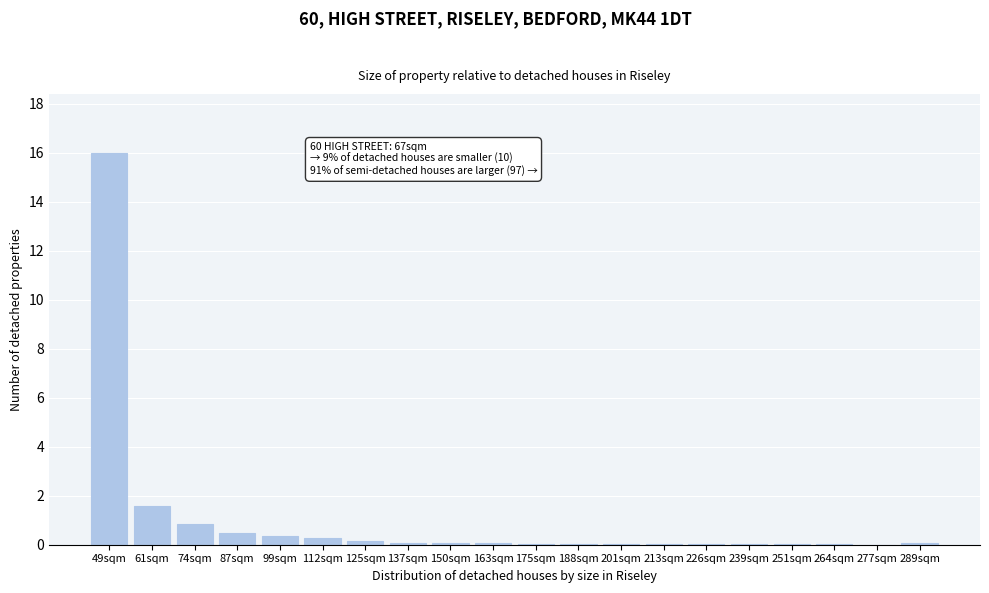

Read the value at 61sqm.

1.6